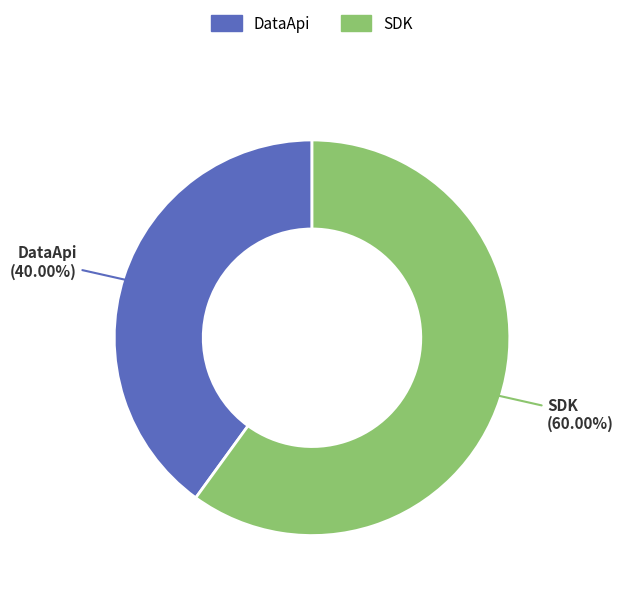

Between SDK and DataApi, which is larger?

SDK